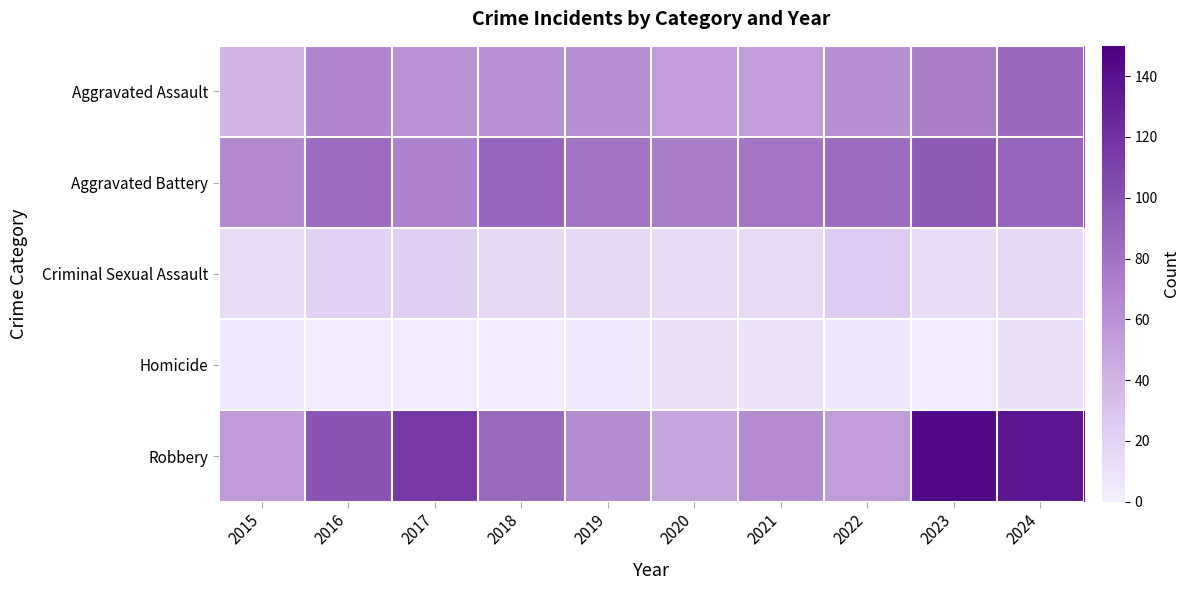

Which series has the widest spread of values?

Robbery